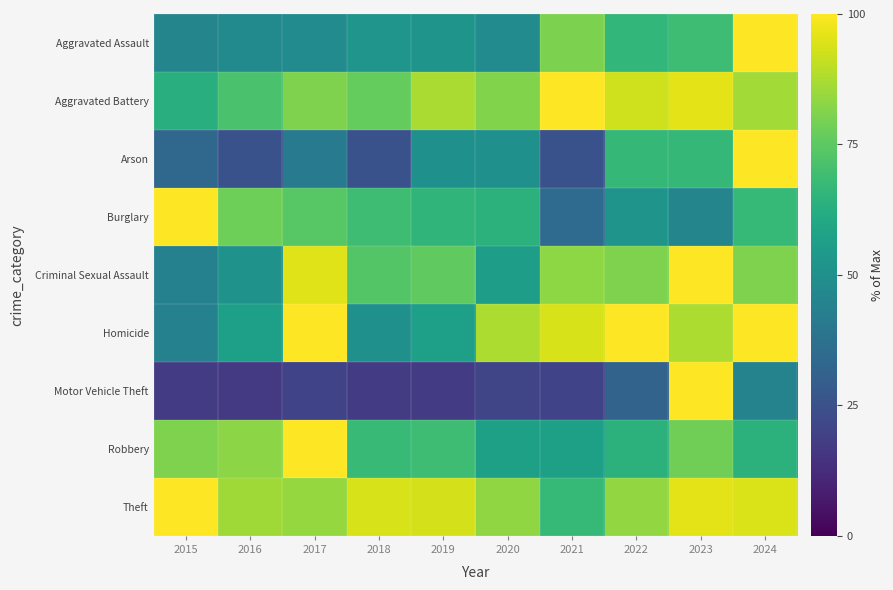

What is the total value across all series at 2018?

524.8